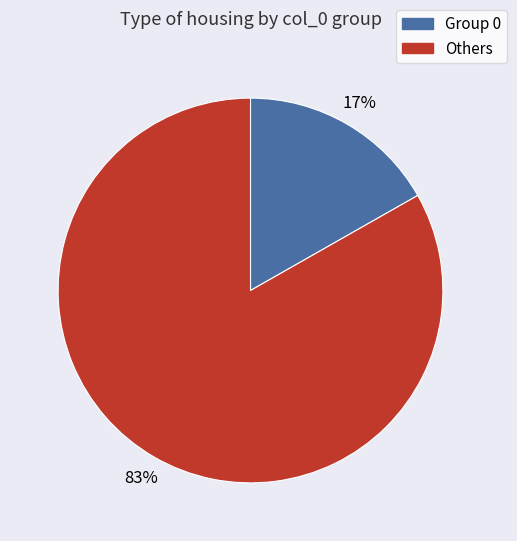

Does any single category account for the majority?

Yes